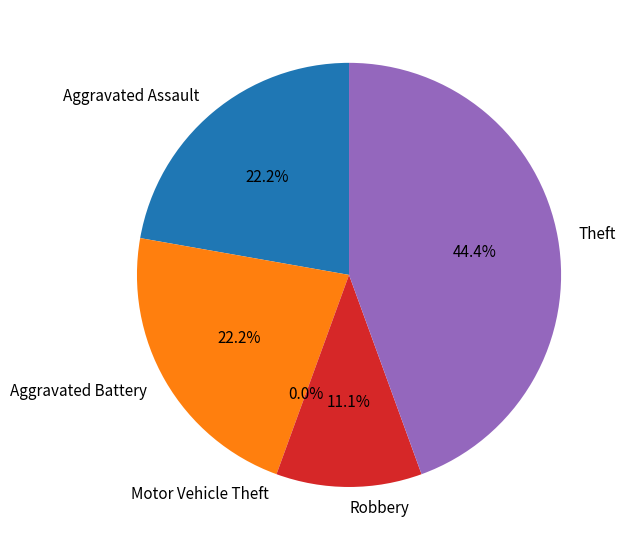

Is the sum of Aggravated Assault and Motor Vehicle Theft greater than half?

No